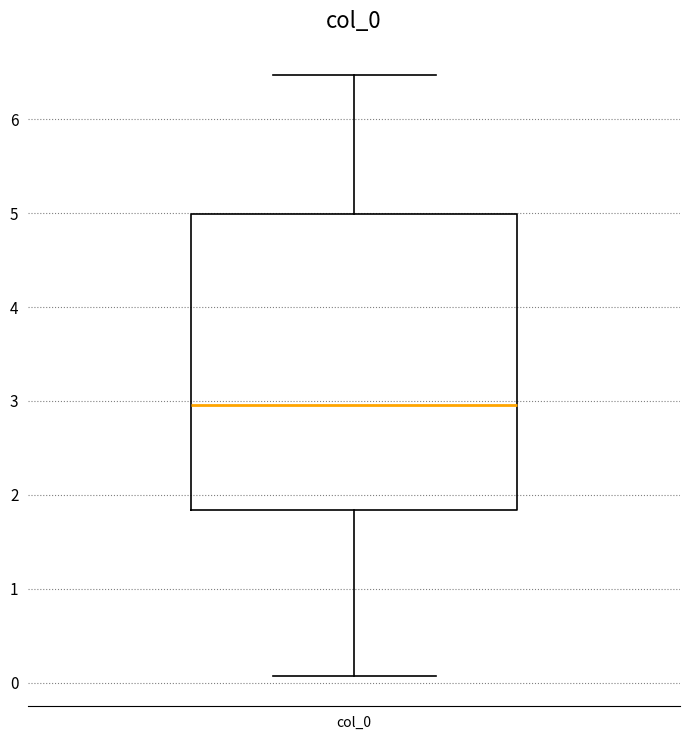

Transcribe this box plot: give where the median line is, the range the box spans, and where the two whiskers end, as read against the y-axis. The values are not printed on the chart, so give them approximately, as read against the axis.

median 3.0, box 1.8 to 5.0, whiskers 0.1 to 6.5